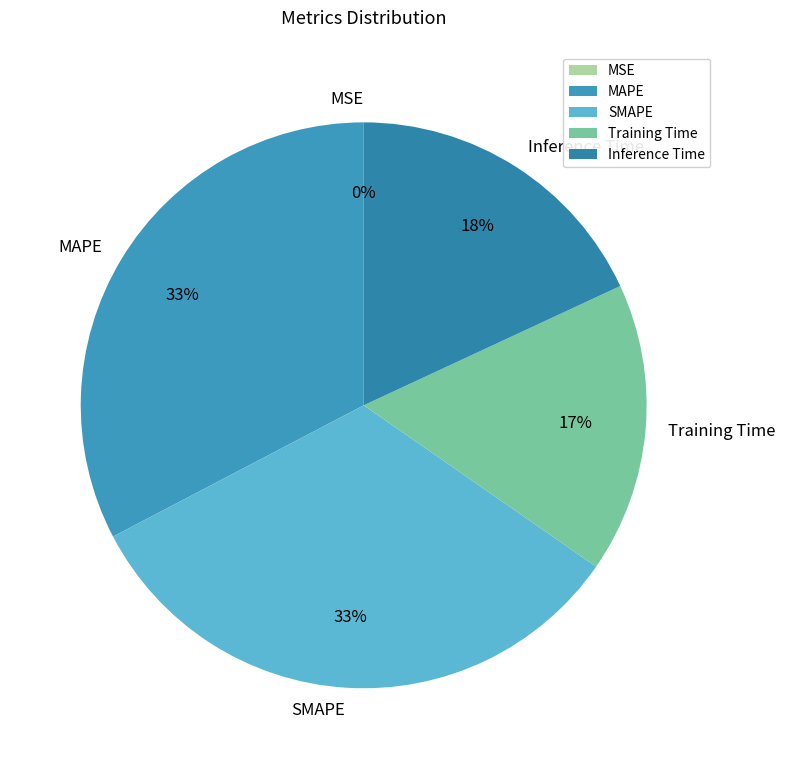

True or false: MAPE accounts for 38% of the total.

False